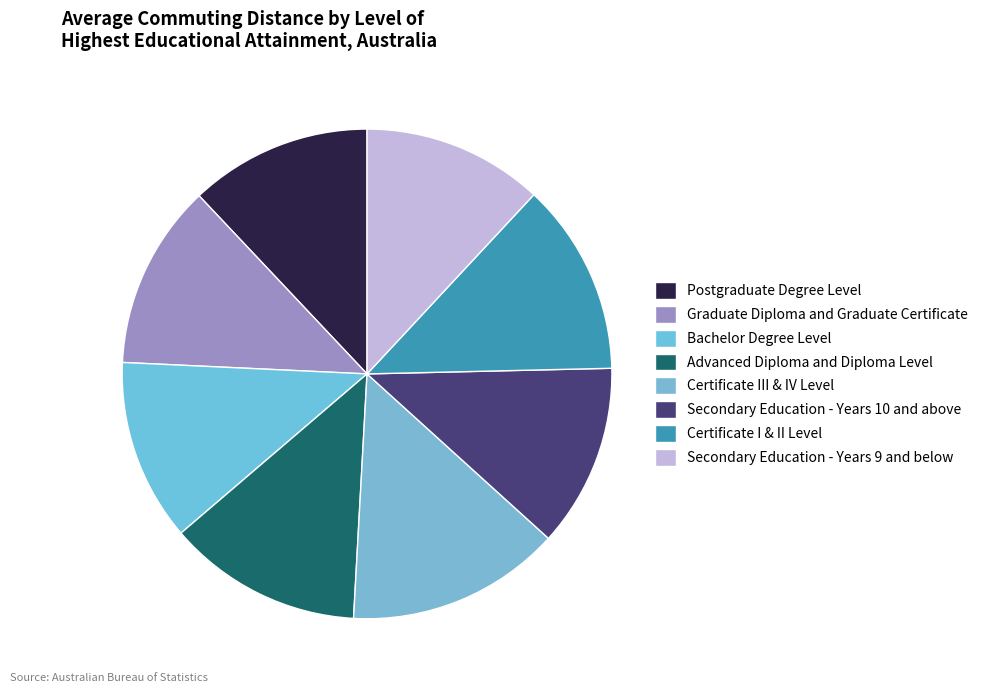

True or false: Advanced Diploma and Diploma Level accounts for 22% of the total.

False